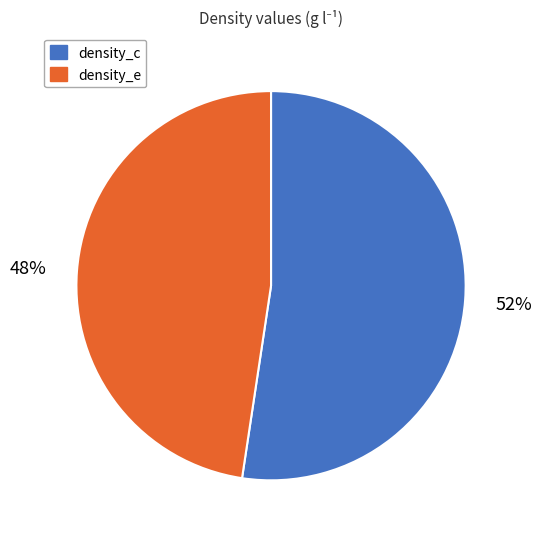

Which category has the biggest portion of the pie?

density_c